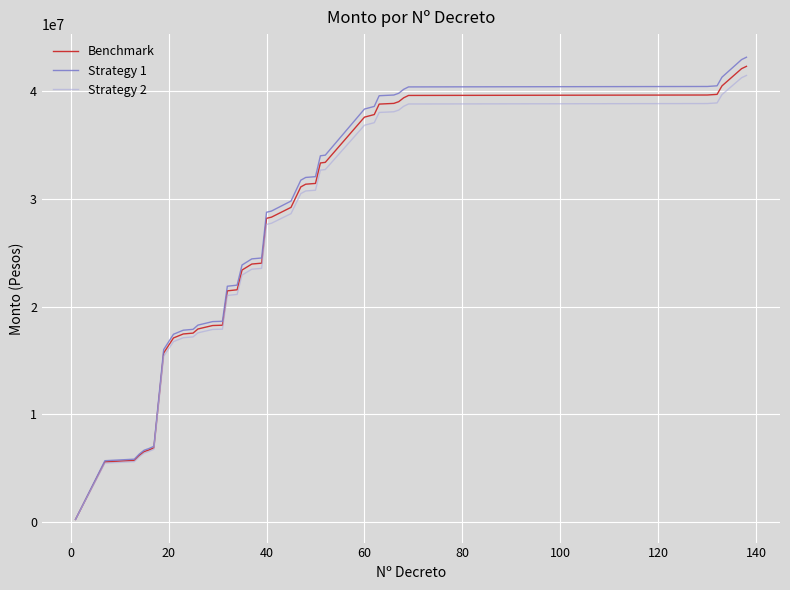

How many lines are shown in the chart?

3